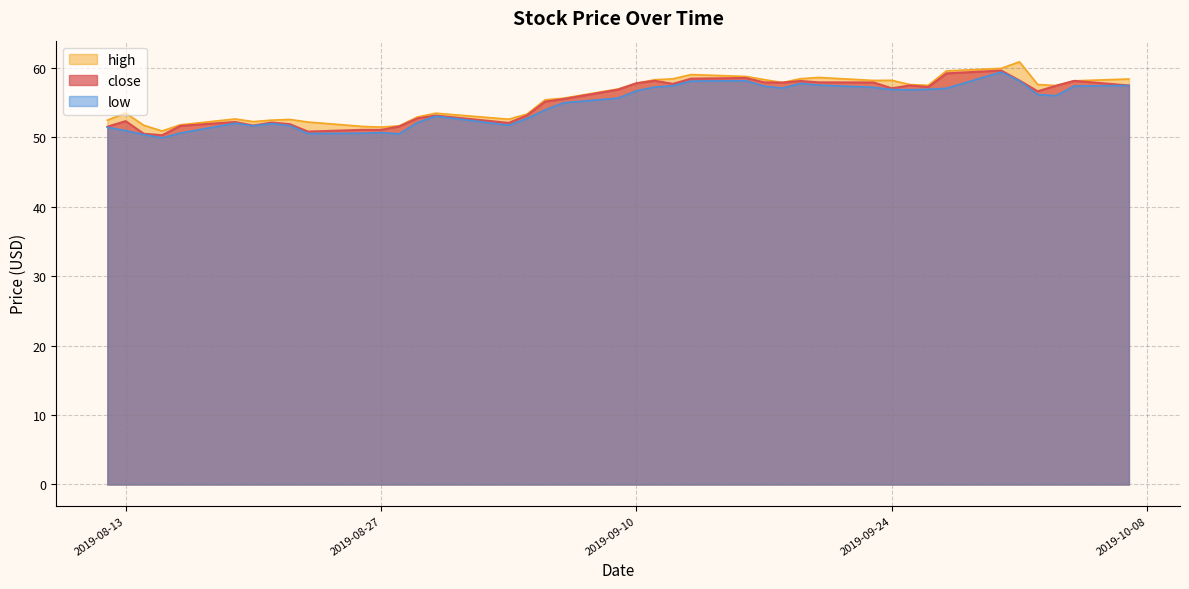

Reading right to left, what are all the values shown in this chart?

close: 2019-10-07=57.5	2019-10-04=58.1	2019-10-03=57.4	2019-10-02=56.6	2019-10-01=58.2	2019-09-30=59.6	2019-09-27=59.2	2019-09-26=57.2	2019-09-25=57.5	2019-09-24=57.1	2019-09-23=57.9	2019-09-20=57.9	2019-09-19=58.1	2019-09-18=57.9	2019-09-17=57.9	2019-09-16=58.5	2019-09-13=58.4	2019-09-12=57.7	2019-09-11=58.1	2019-09-10=57.8	2019-09-09=56.9	2019-09-06=55.5	2019-09-05=55.1	2019-09-04=53.1	2019-09-03=52.1	2019-08-30=53.1	2019-08-29=52.7	2019-08-28=51.6	2019-08-27=51.1	2019-08-26=51.1	2019-08-23=50.8	2019-08-22=51.9	2019-08-21=52.1	2019-08-20=51.7	2019-08-19=52.2	2019-08-16=51.6	2019-08-15=50.3	2019-08-14=50.5	2019-08-13=52.3	2019-08-12=51.5
high: 2019-10-07=58.4	2019-10-04=58.1	2019-10-03=57.4	2019-10-02=57.6	2019-10-01=60.9	2019-09-30=59.9	2019-09-27=59.6	2019-09-26=57.5	2019-09-25=57.6	2019-09-24=58.2	2019-09-23=58.2	2019-09-20=58.6	2019-09-19=58.4	2019-09-18=57.9	2019-09-17=58.3	2019-09-16=58.8	2019-09-13=59.0	2019-09-12=58.4	2019-09-11=58.3	2019-09-10=57.8	2019-09-09=57.0	2019-09-06=55.6	2019-09-05=55.4	2019-09-04=53.3	2019-09-03=52.6	2019-08-30=53.5	2019-08-29=52.9	2019-08-28=51.6	2019-08-27=51.5	2019-08-26=51.6	2019-08-23=52.2	2019-08-22=52.6	2019-08-21=52.5	2019-08-20=52.3	2019-08-19=52.6	2019-08-16=51.8	2019-08-15=50.9	2019-08-14=51.7	2019-08-13=53.5	2019-08-12=52.5
low: 2019-10-07=57.5	2019-10-04=57.4	2019-10-03=56.0	2019-10-02=56.2	2019-10-01=58.1	2019-09-30=59.4	2019-09-27=57.1	2019-09-26=56.9	2019-09-25=56.8	2019-09-24=56.9	2019-09-23=57.2	2019-09-20=57.5	2019-09-19=57.8	2019-09-18=57.1	2019-09-17=57.4	2019-09-16=58.1	2019-09-13=58.1	2019-09-12=57.4	2019-09-11=57.2	2019-09-10=56.7	2019-09-09=55.6	2019-09-06=55.0	2019-09-05=53.9	2019-09-04=52.7	2019-09-03=51.7	2019-08-30=53.0	2019-08-29=52.1	2019-08-28=50.5	2019-08-27=50.7	2019-08-26=50.6	2019-08-23=50.5	2019-08-22=51.7	2019-08-21=52.0	2019-08-20=51.6	2019-08-19=52.0	2019-08-16=50.6	2019-08-15=49.9	2019-08-14=50.4	2019-08-13=51.0	2019-08-12=51.4